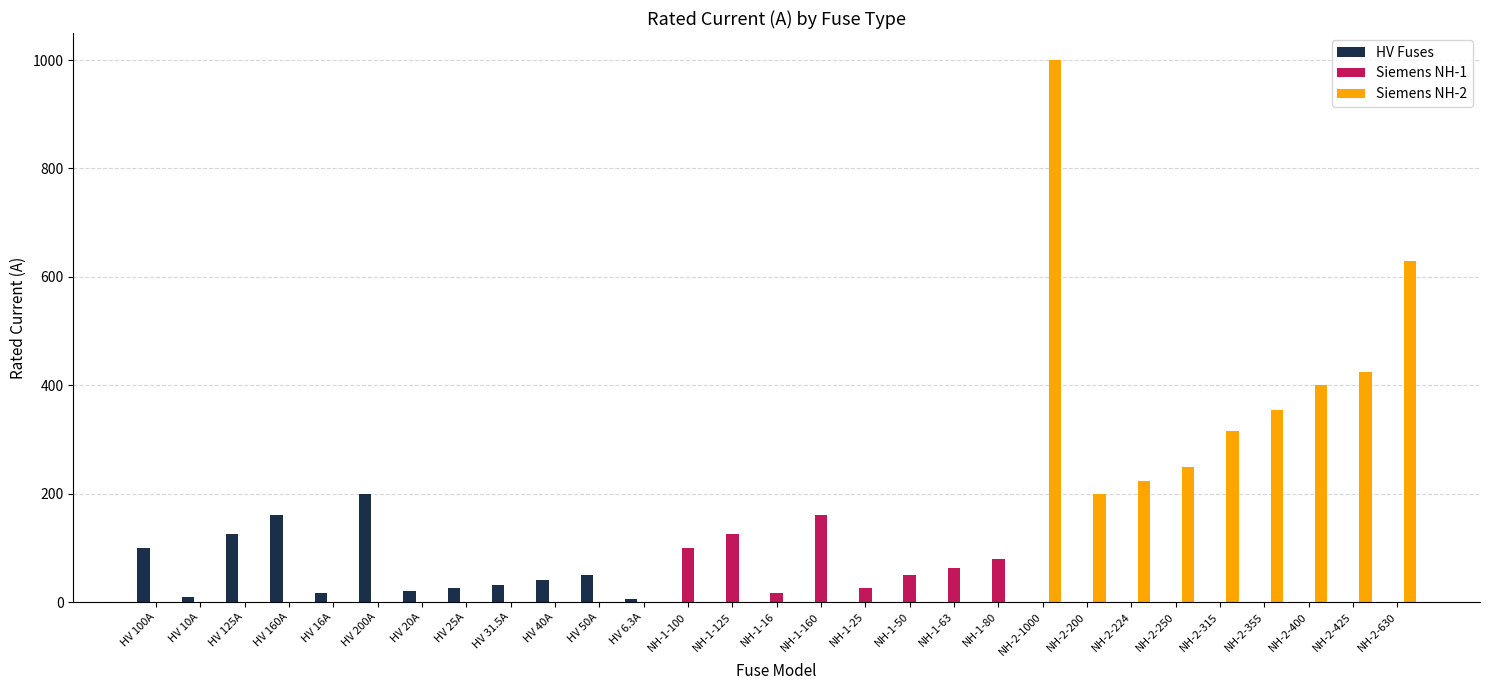

Are the bars horizontal?

No